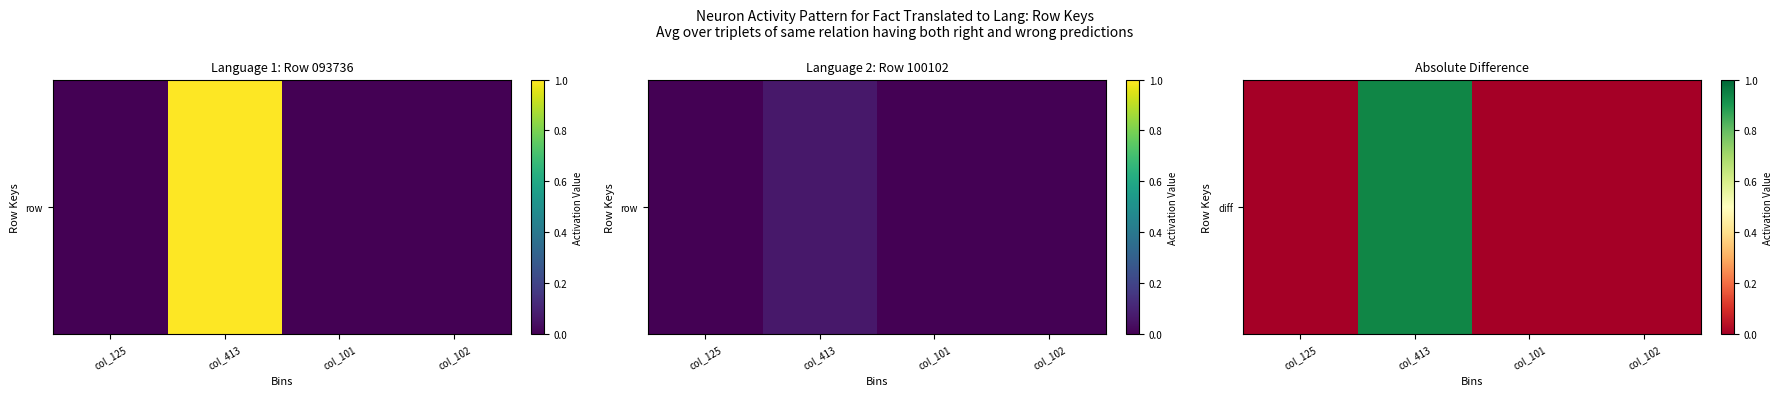

Count the number of categories in the chart.

4